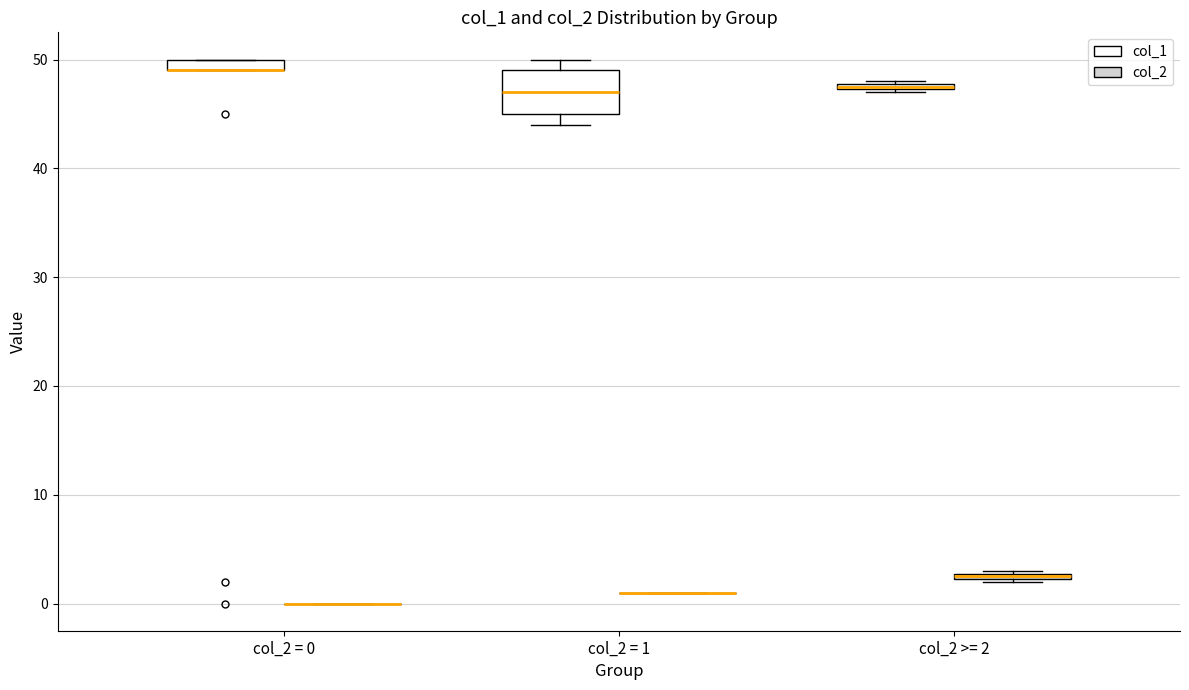

Which box is the tallest, from its lower edge to its upper edge?

col_2 = 1 (col_1)